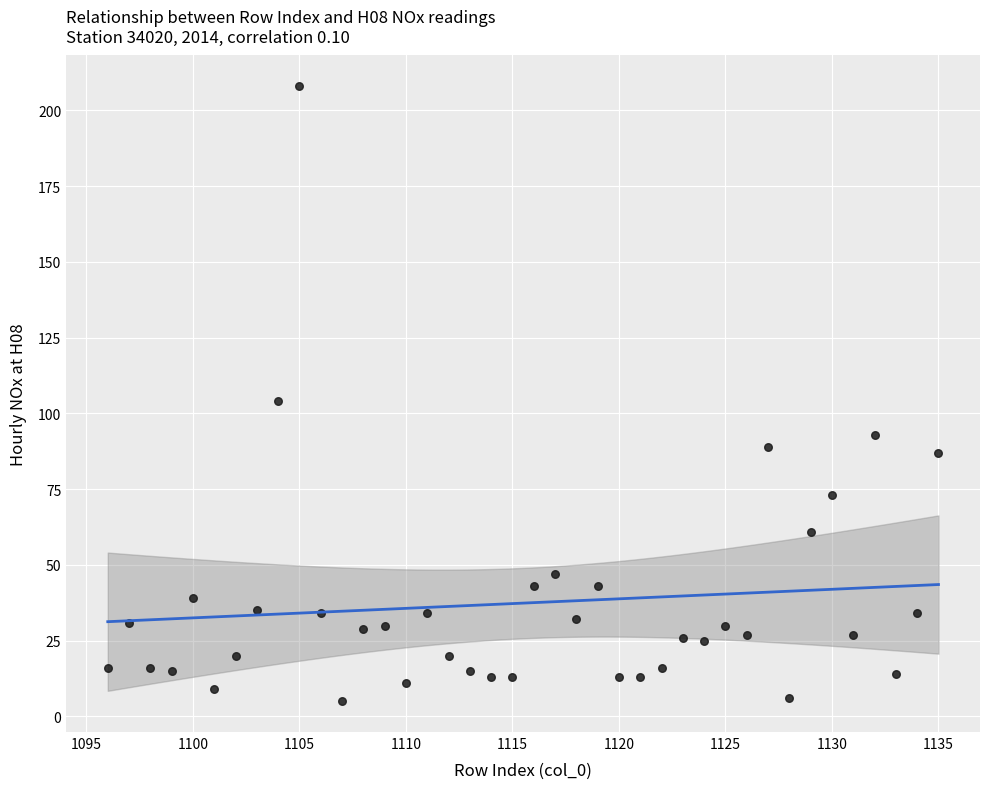

What is the range of X values (max minus min)?

39